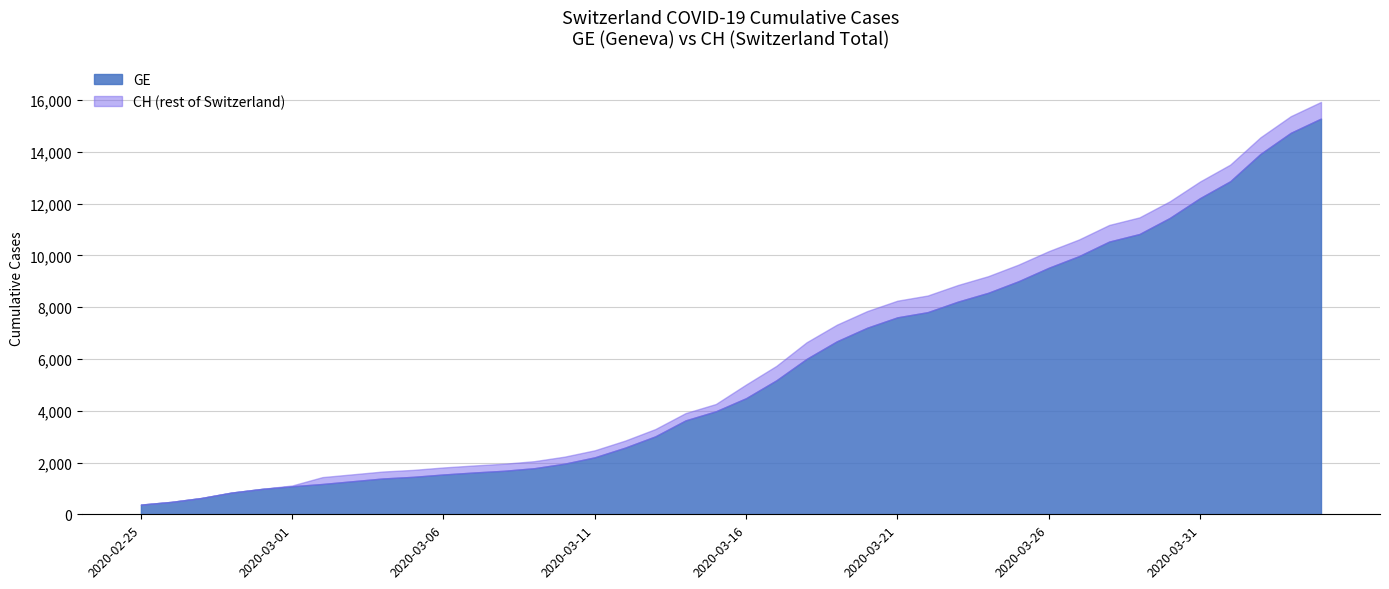

Is it true that GE equals 1035 at 2020-03-08?

False